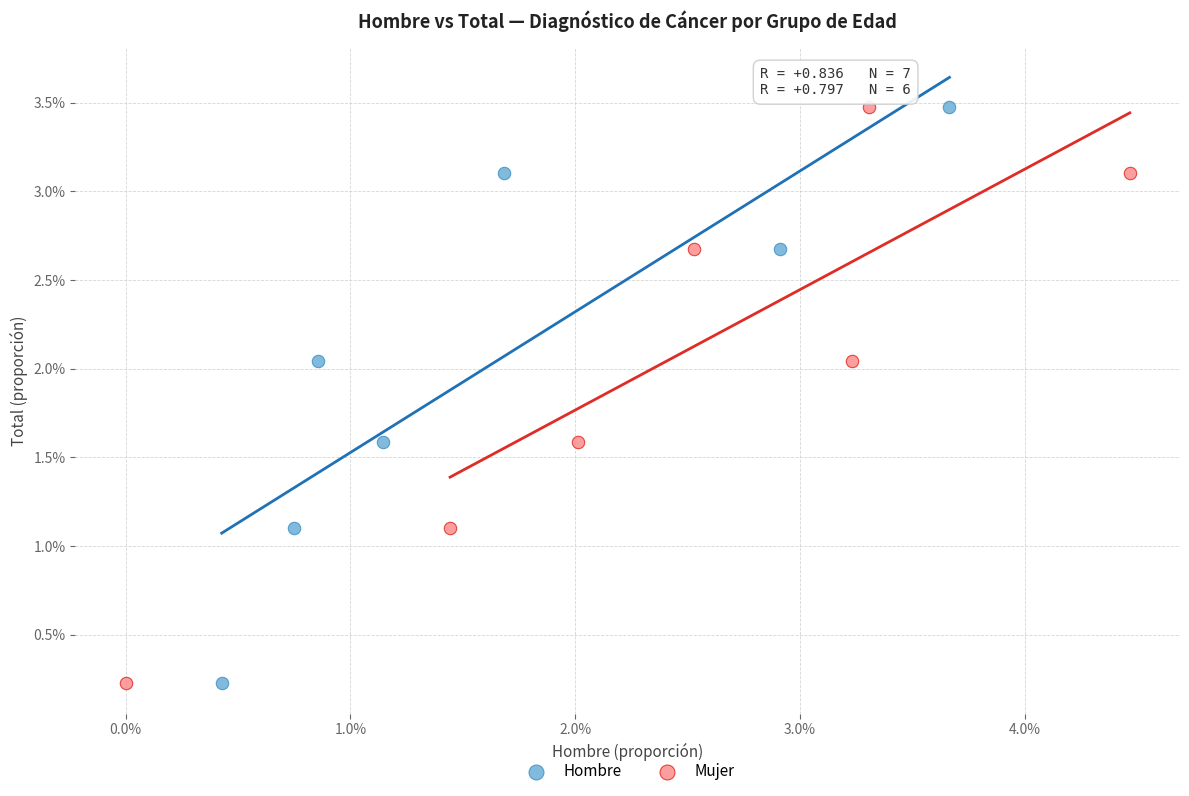

What are all the series names shown in the legend?

Hombre, Mujer